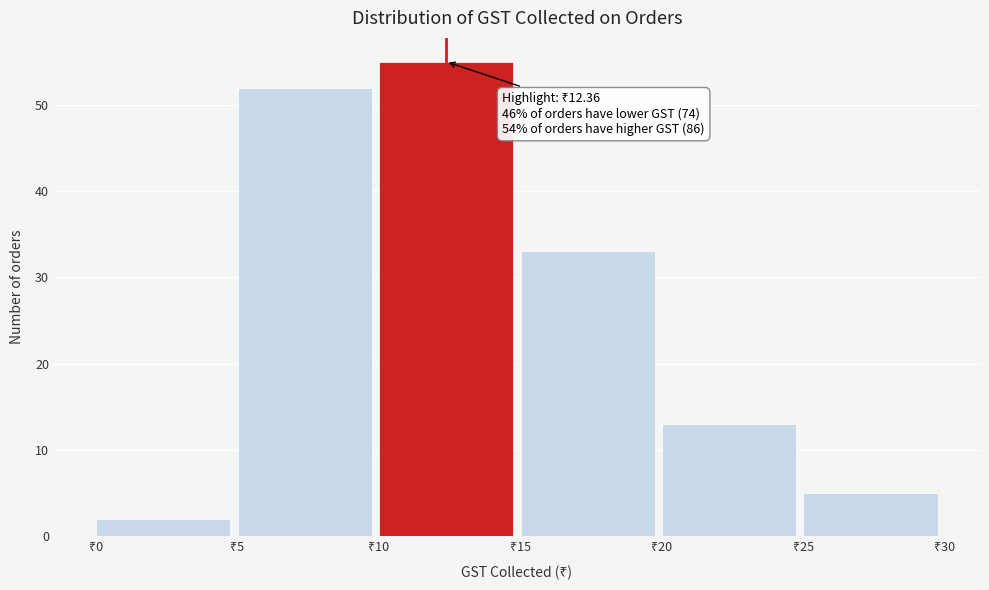

Over which range of the x-axis is the bar tallest?

10 to 15